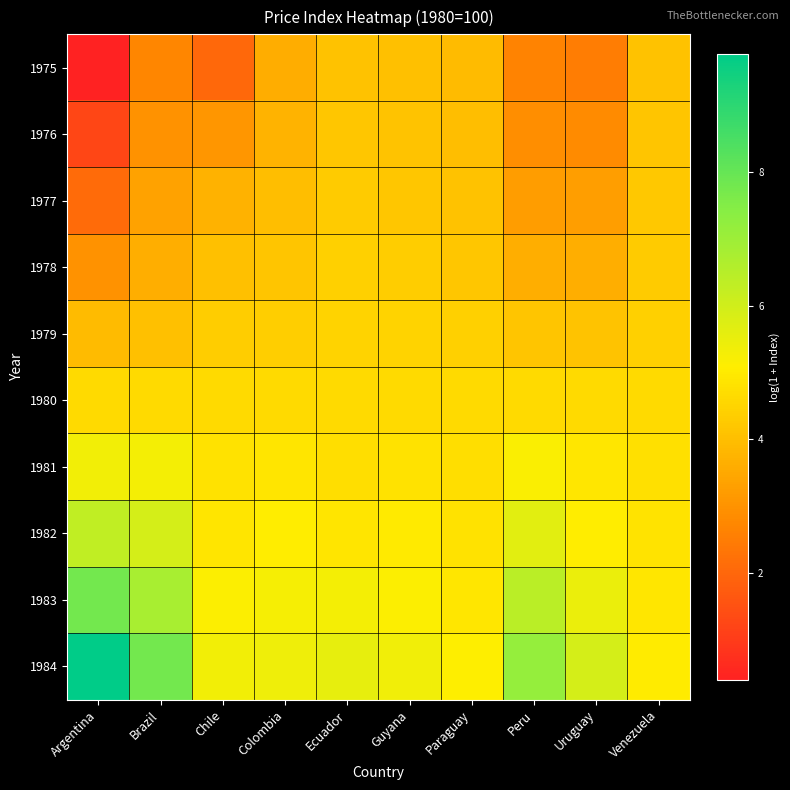

Count the number of categories in the chart.

10